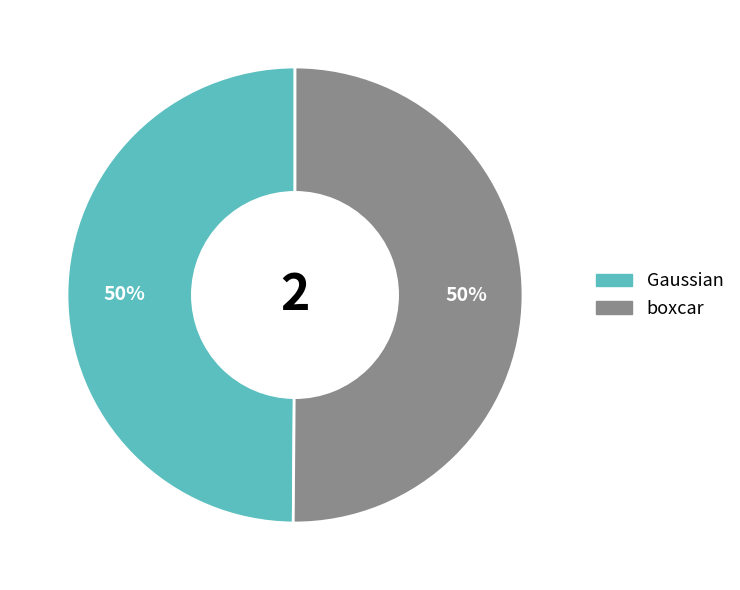

Is the sum of Gaussian and boxcar greater than half?

Yes